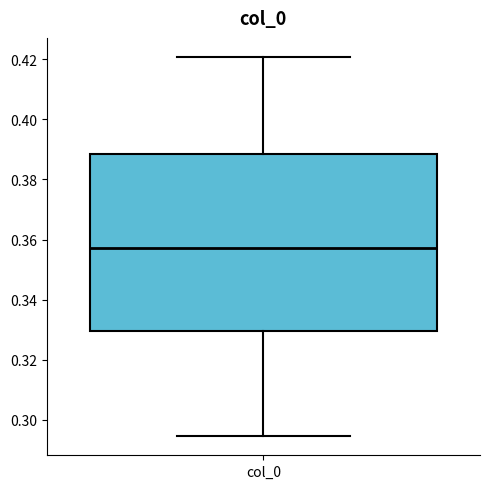

Read this box plot against the y-axis: the position of the median line, the range covered by the box, and the ends of both whiskers. The values are not printed on the chart, so give them approximately, as read against the axis.

median 0.358, box 0.330 to 0.388, whiskers 0.294 to 0.420